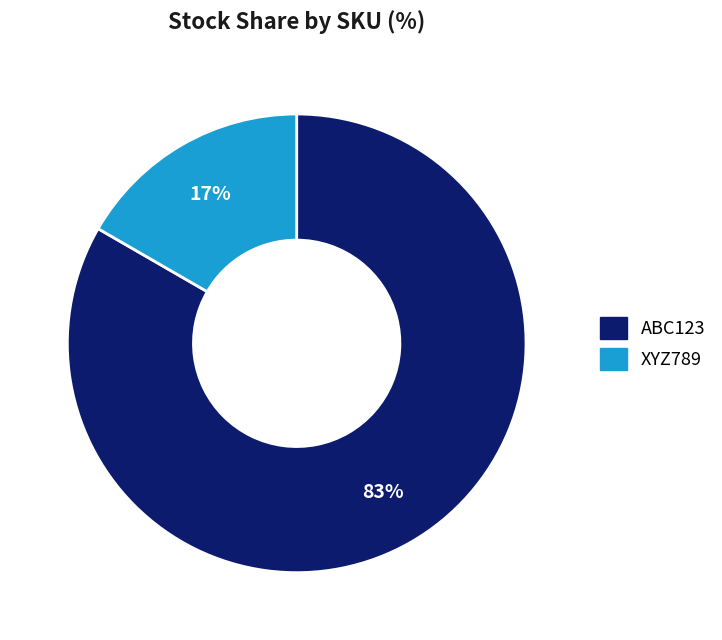

What percentage is the XYZ789 slice, to the nearest percent?

17%